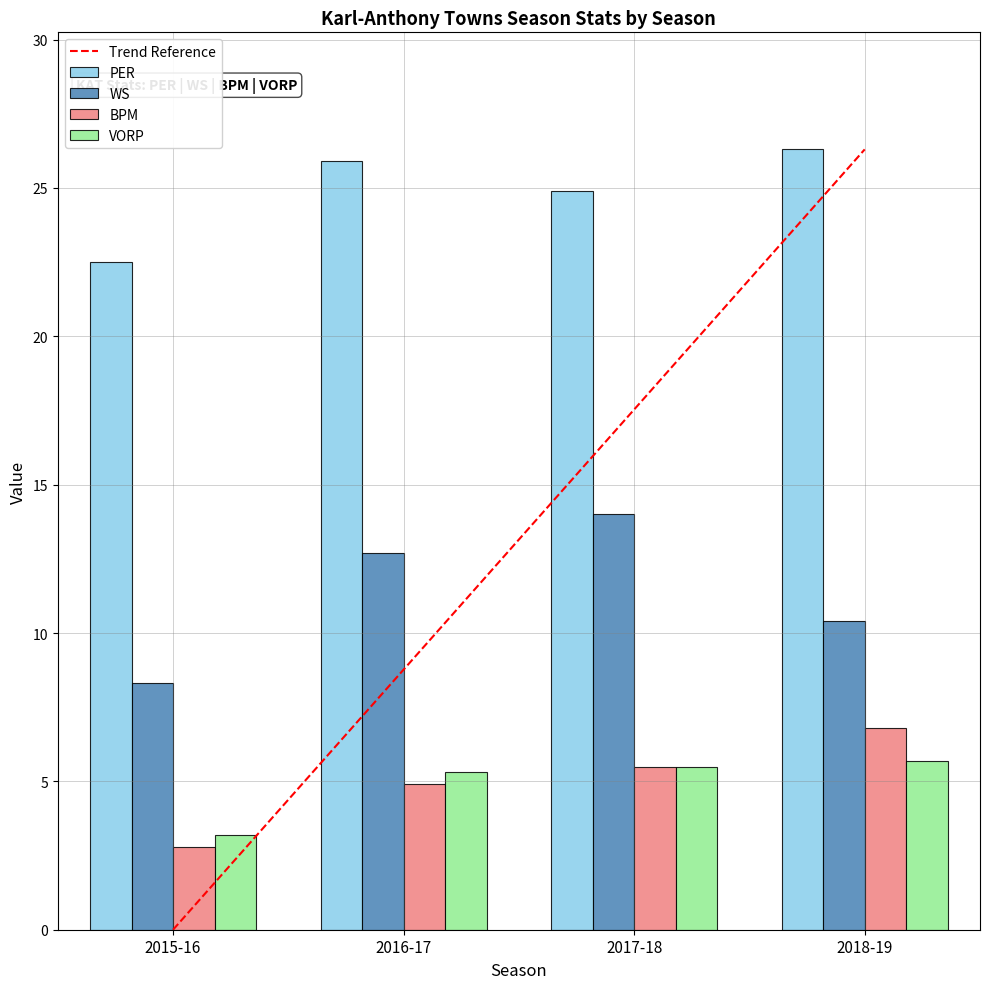

How many values in the VORP series exceed 5?

3